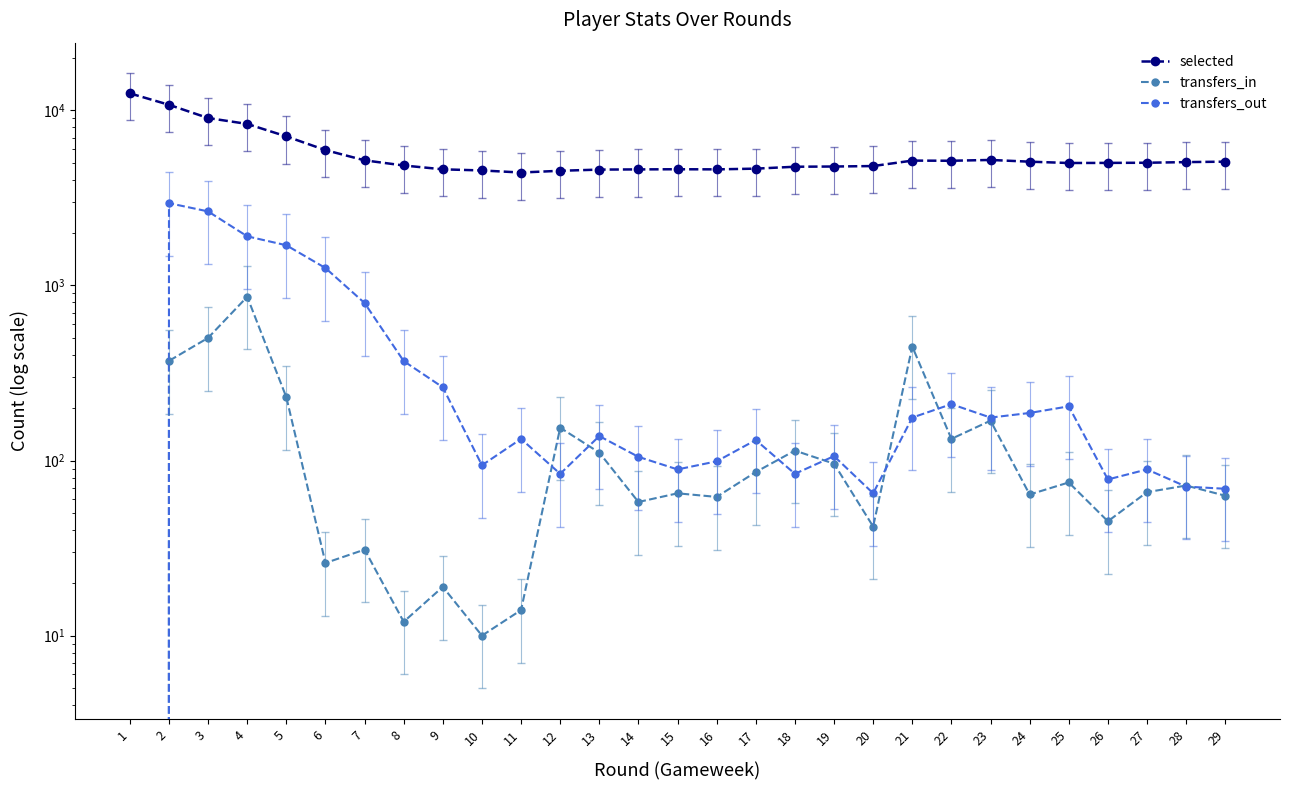

Which category has the lowest value in the transfers_out series?

1